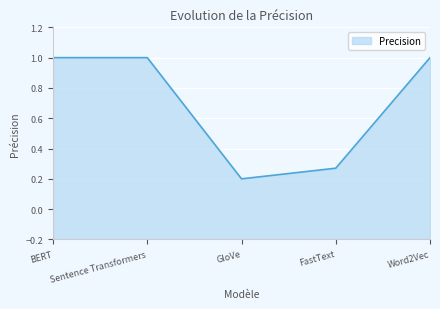

Approximately how many times larger is the value at GloVe compared to Word2Vec?

0.2